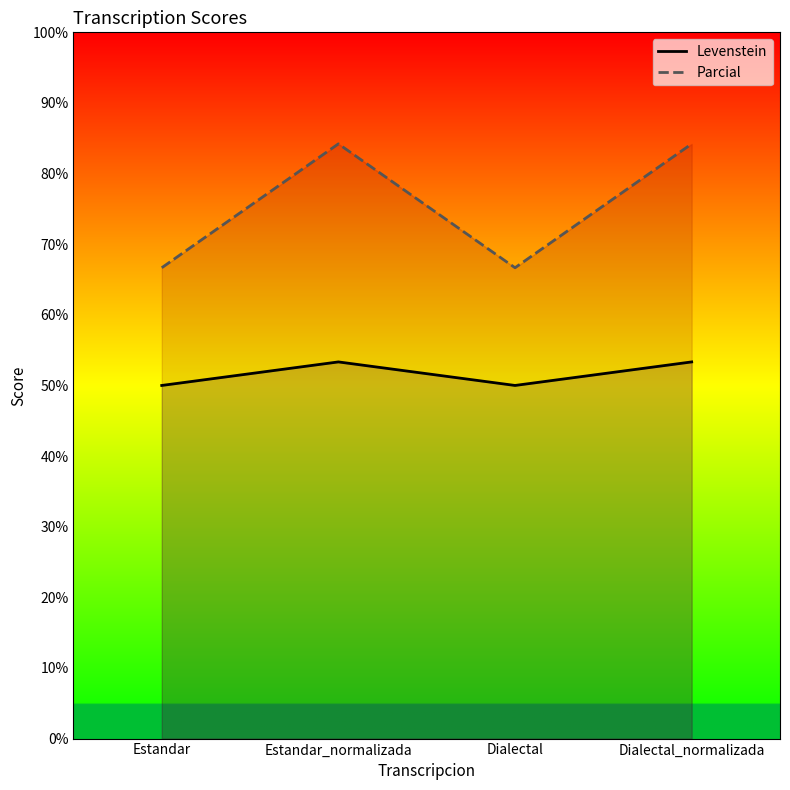

What is the label of the 1st point from the right?

Dialectal_normalizada